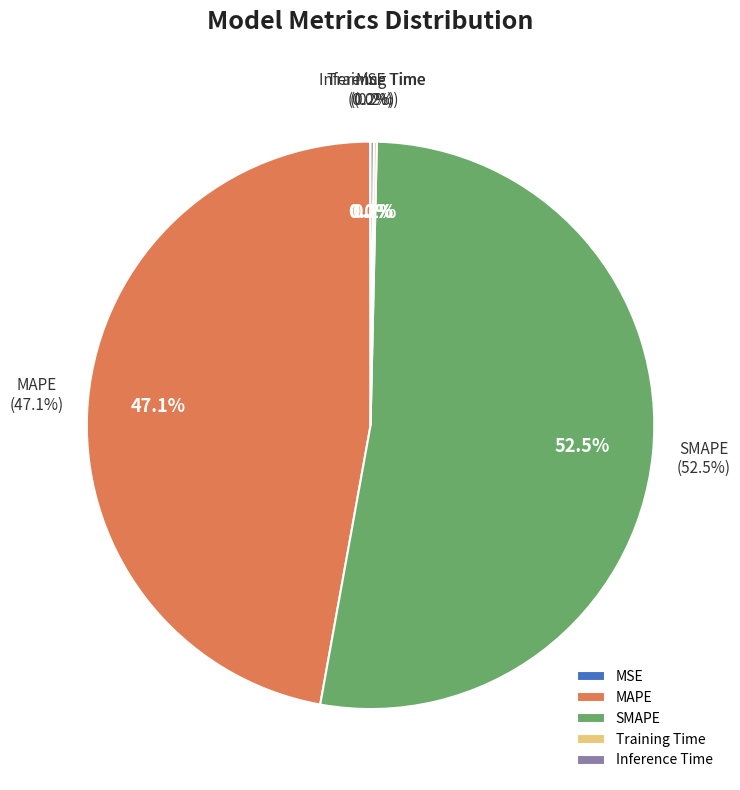

Does any single category account for the majority?

Yes